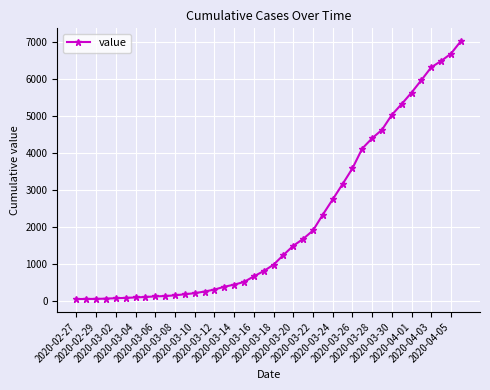

What is the sum of all values?

85190